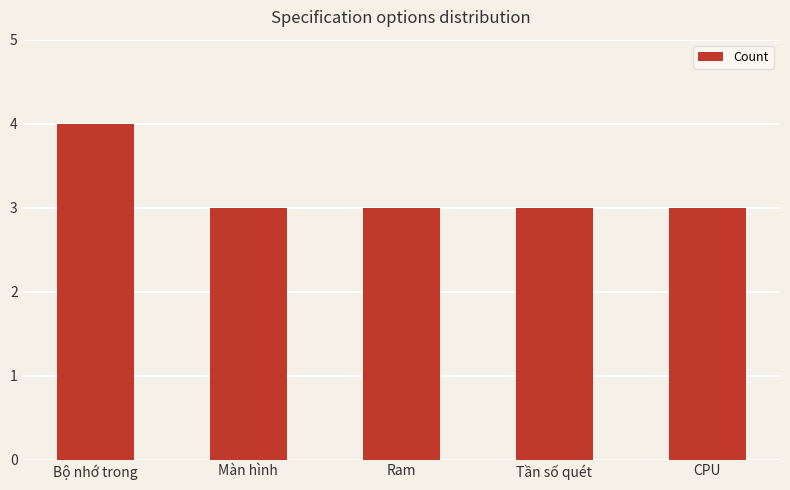

What is the approximate value at Ram?

3